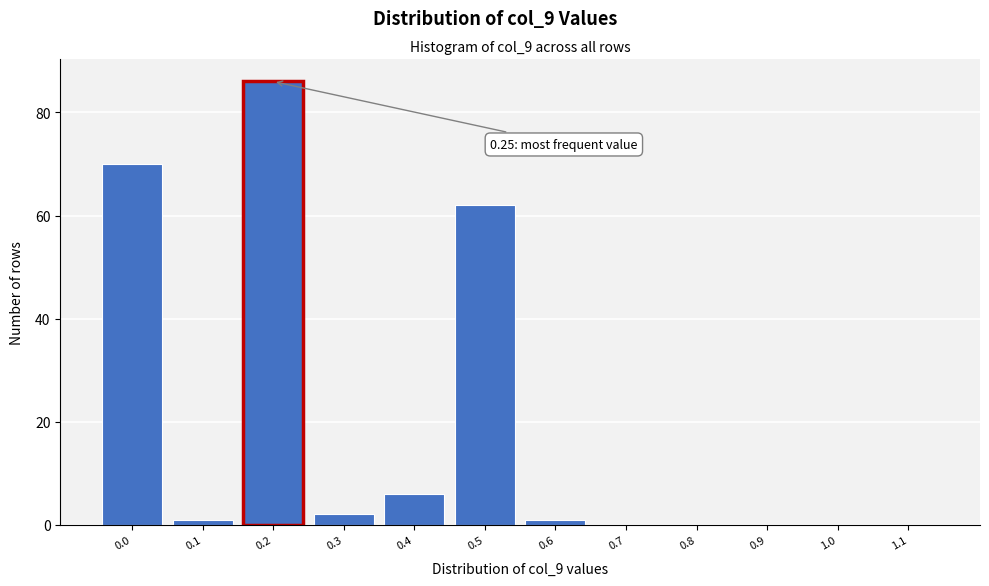

Reading right to left, extract all data points from this chart.

1.1=0	1.0=0	0.9=0	0.8=0	0.7=0	0.6=1	0.5=62	0.4=6	0.3=2	0.2=86	0.1=1	0.0=70